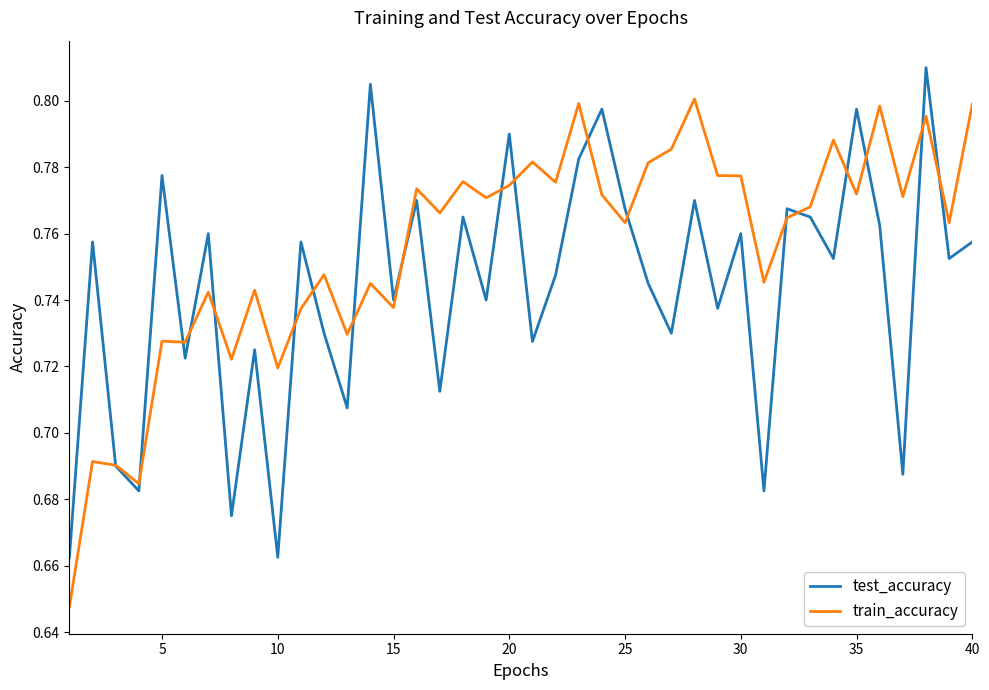

List the series in order of their overall mean, highest first.

train_accuracy, test_accuracy